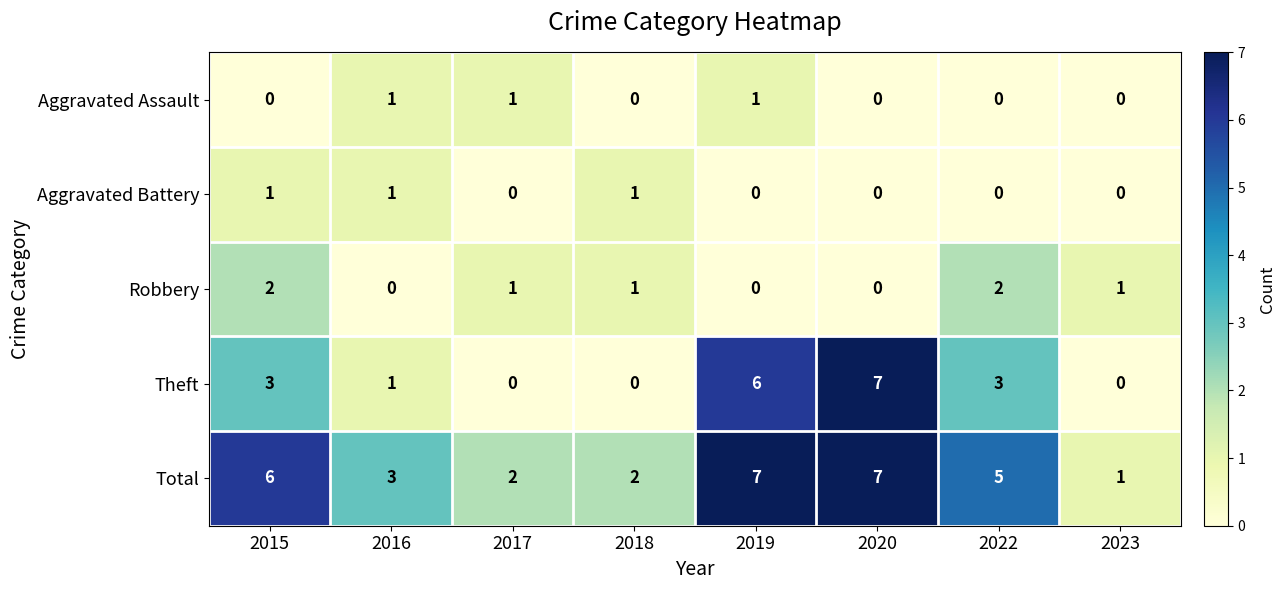

What is the sum of all Theft values?

20